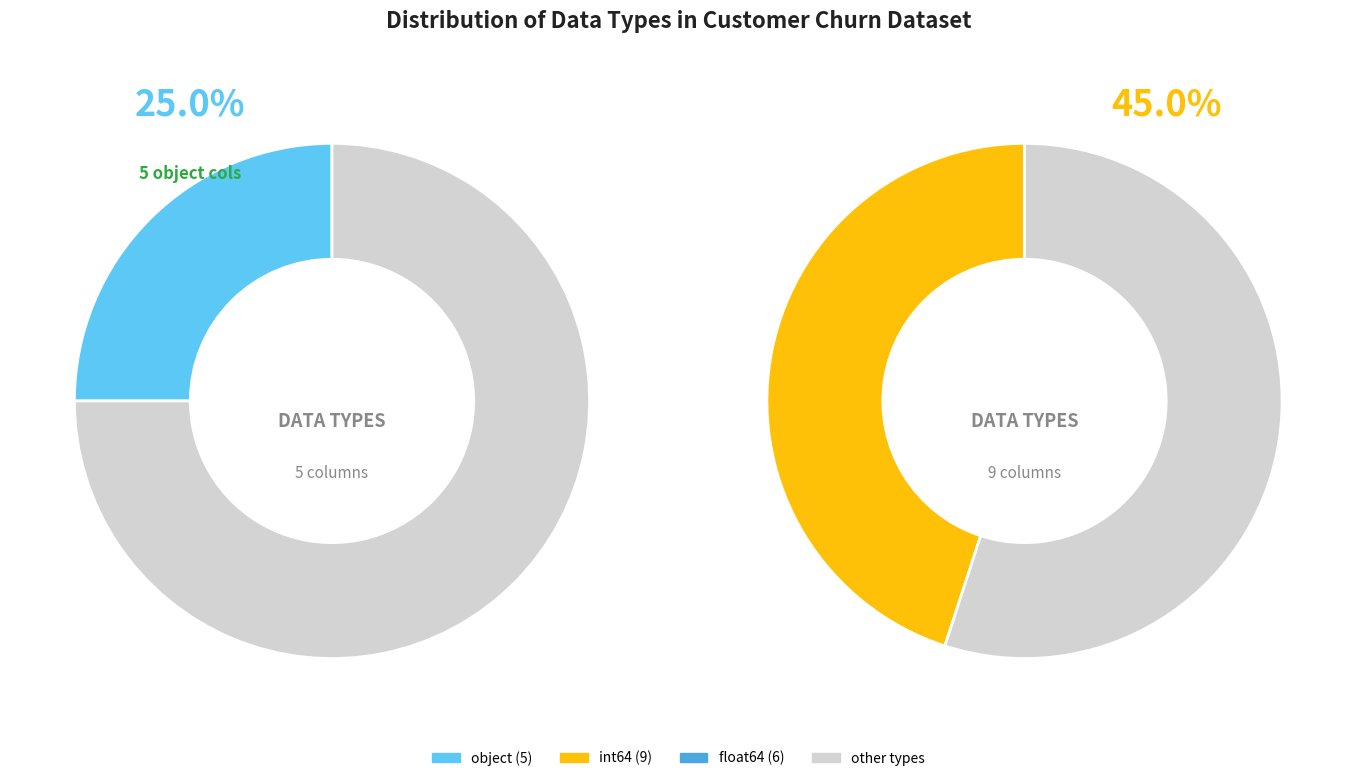

Does int64 account for over 50% of the chart?

No